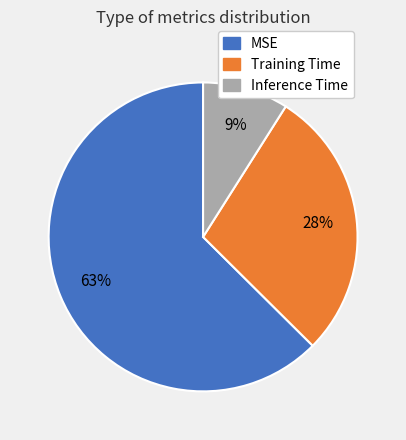

Does MSE account for over 50% of the chart?

Yes